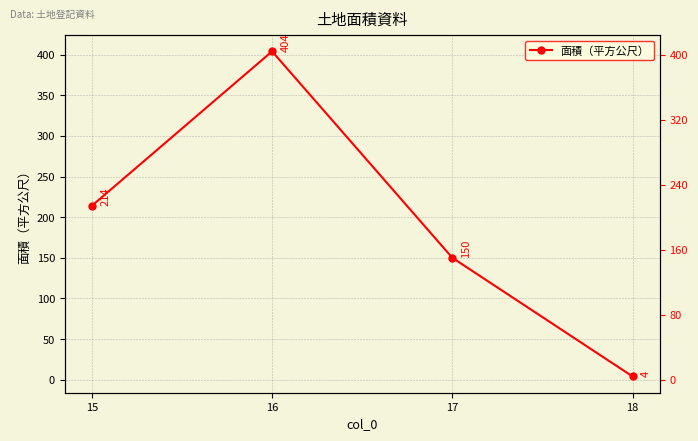

Which has a higher value, 18 or 15?

15